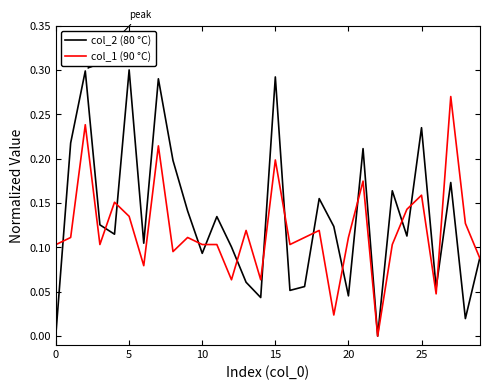

Rank the series by their average value, from highest to lowest.

col_2 (80 °C), col_1 (90 °C)